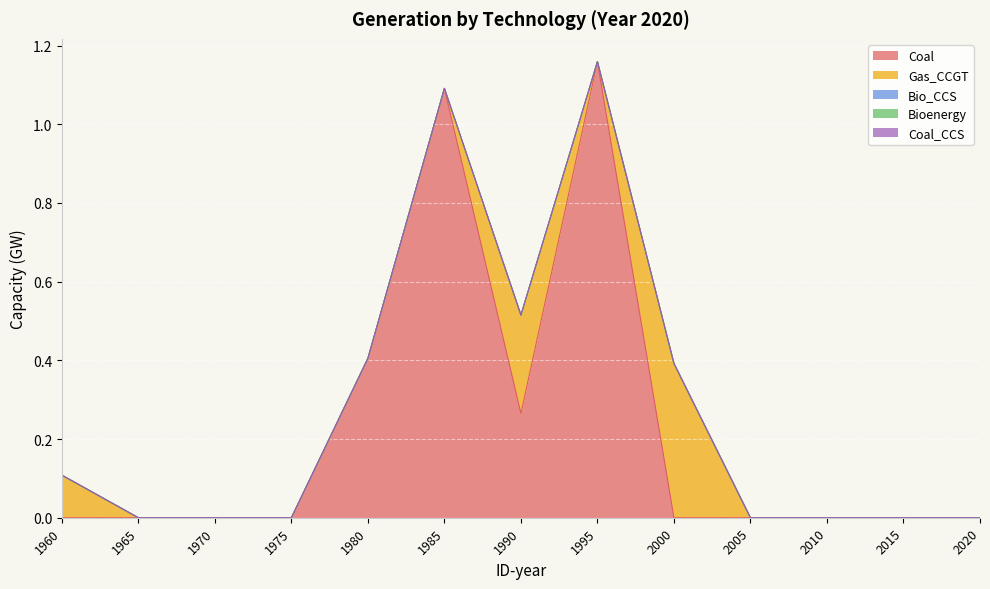

Which label corresponds to the largest value in the chart?

1995